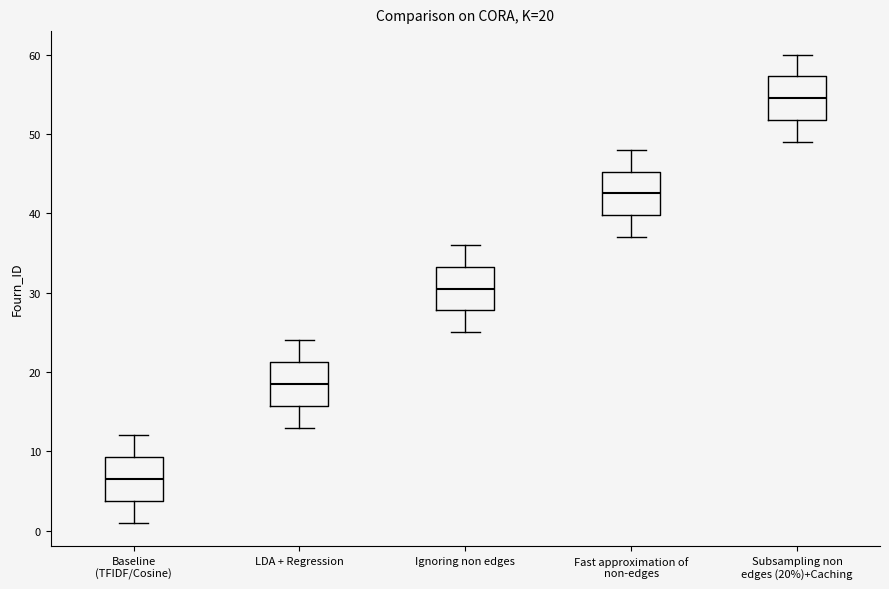

Which box's median line is the lowest?

Baseline (TFIDF/Cosine)